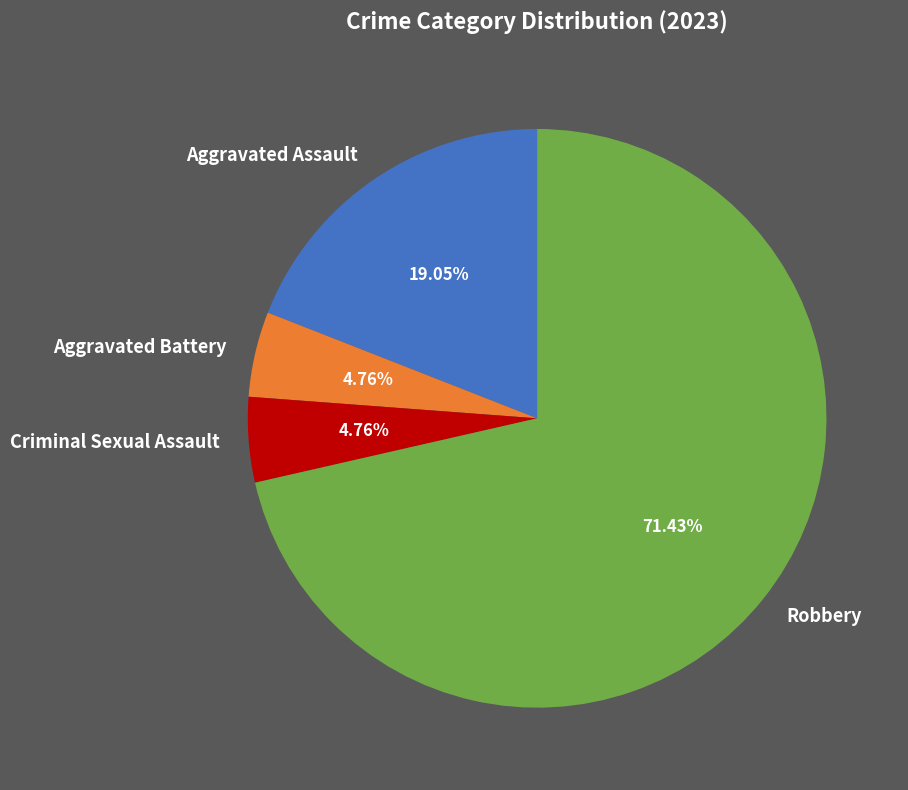

Is it true that Robbery is 71% of the pie?

True